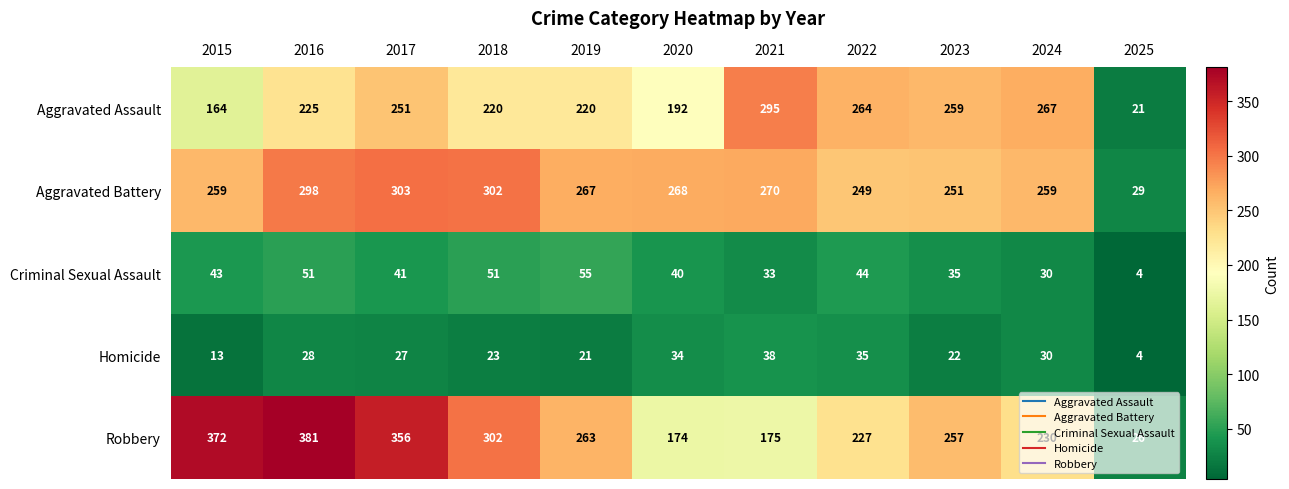

What is the total value across all series at 2025?

84